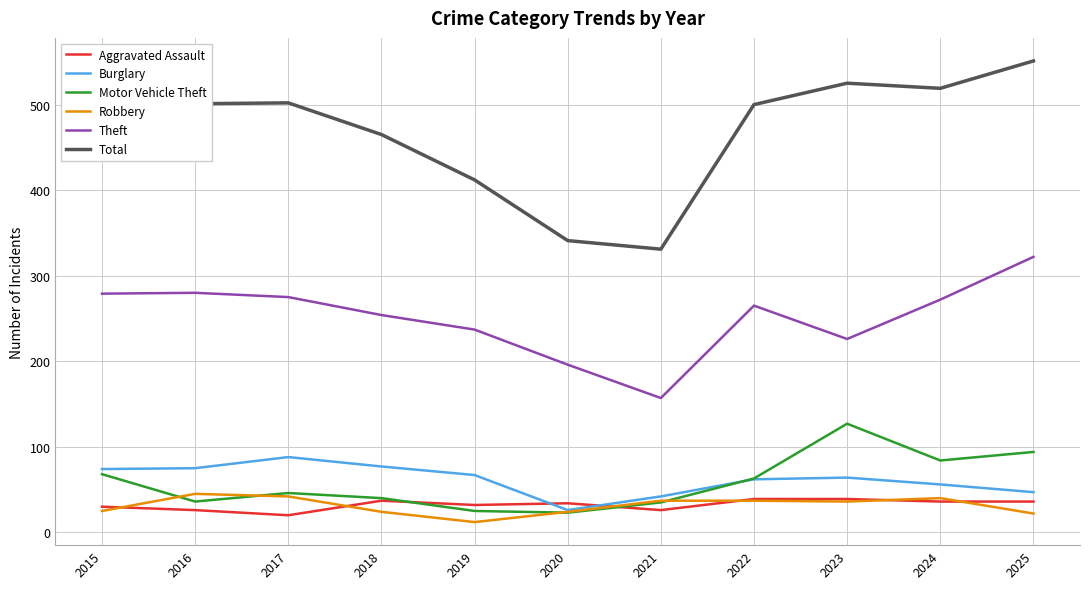

What is the average value of the Theft series?

251